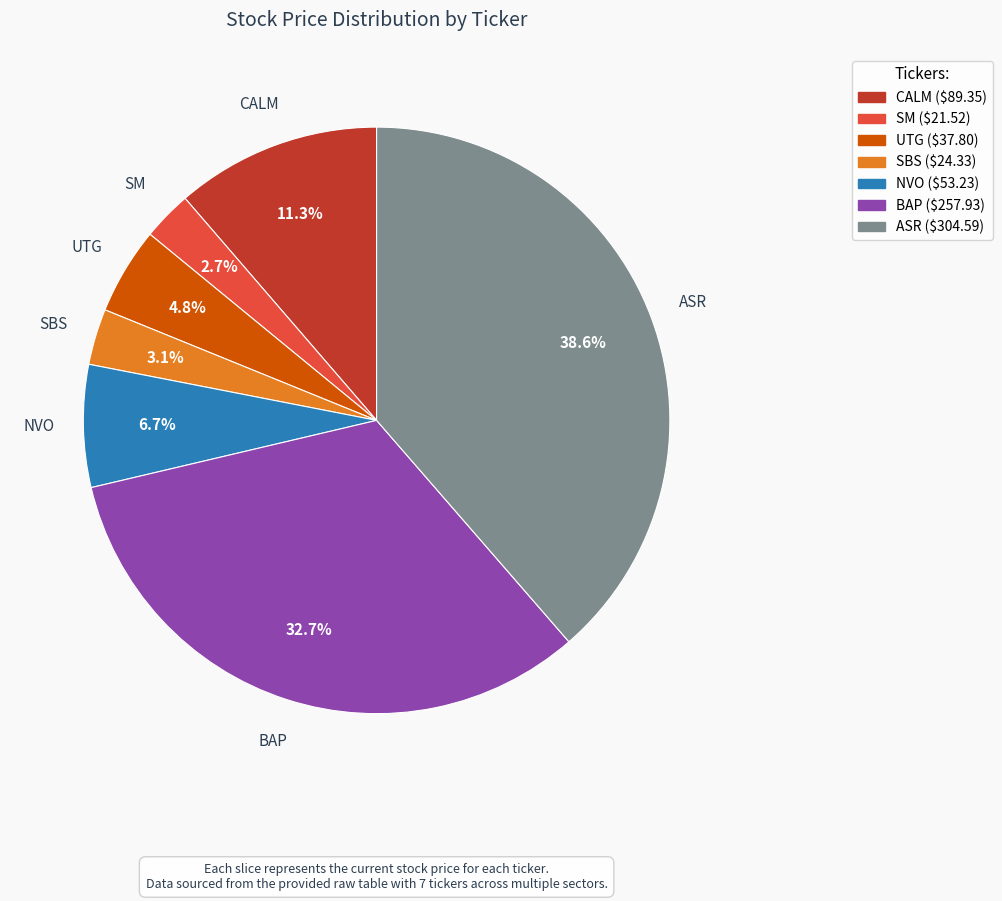

Is it true that UTG is 17% of the pie?

False